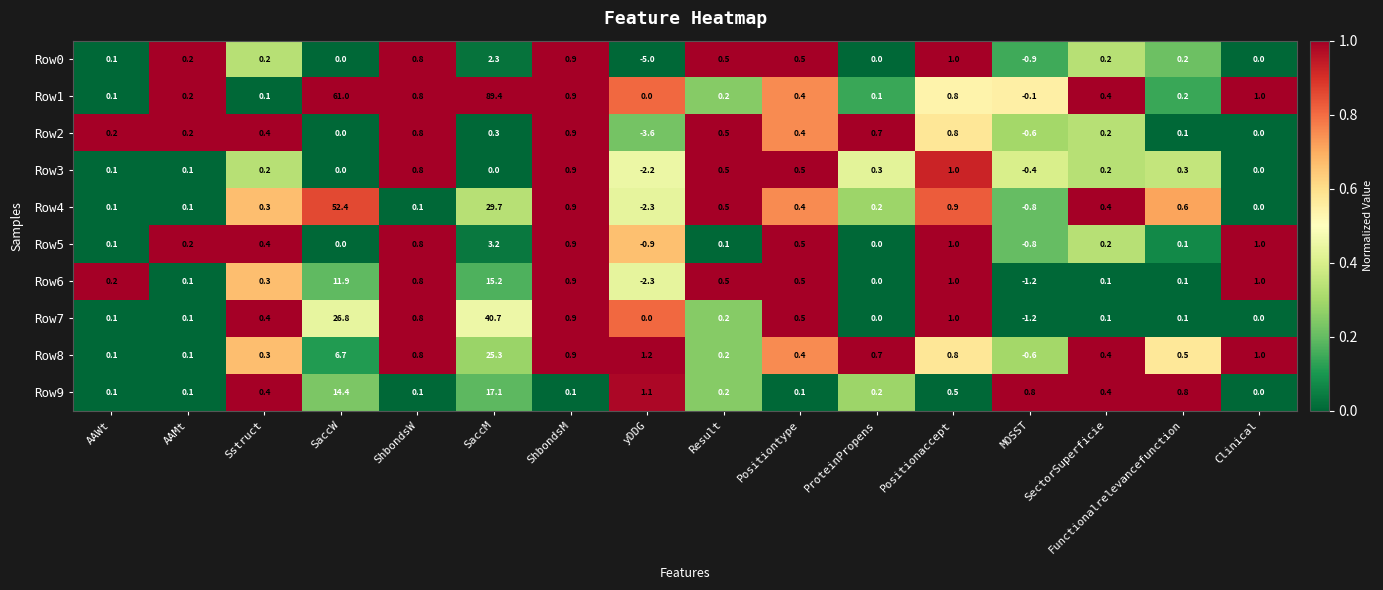

How many data points does each series have?

16